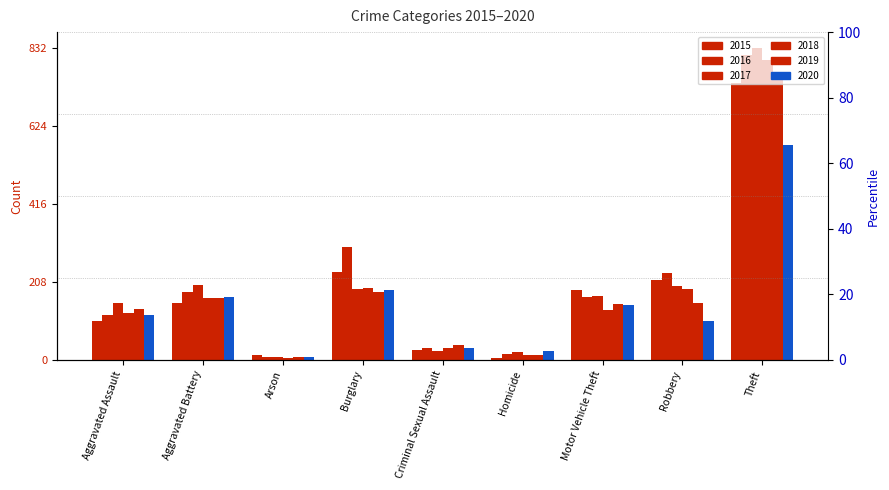

What is the difference between the highest and lowest values at Burglary?

120